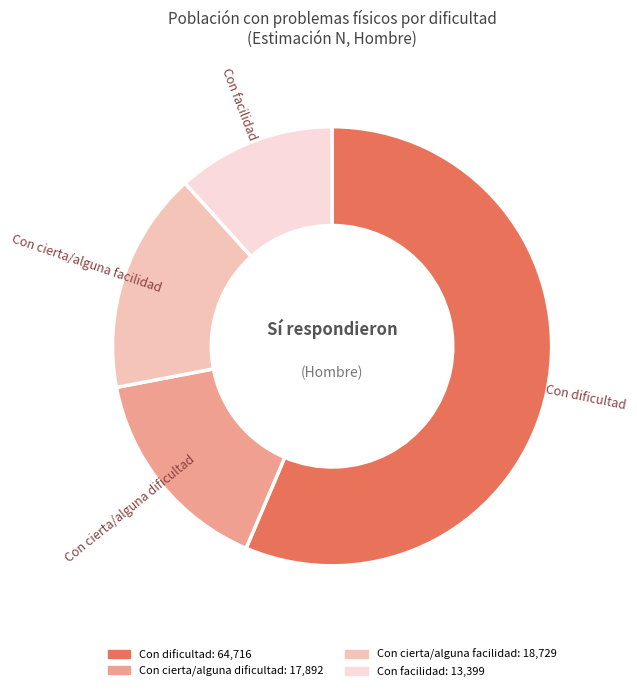

Do Con dificultad and Con cierta/alguna facilidad together represent more than half of the pie?

Yes